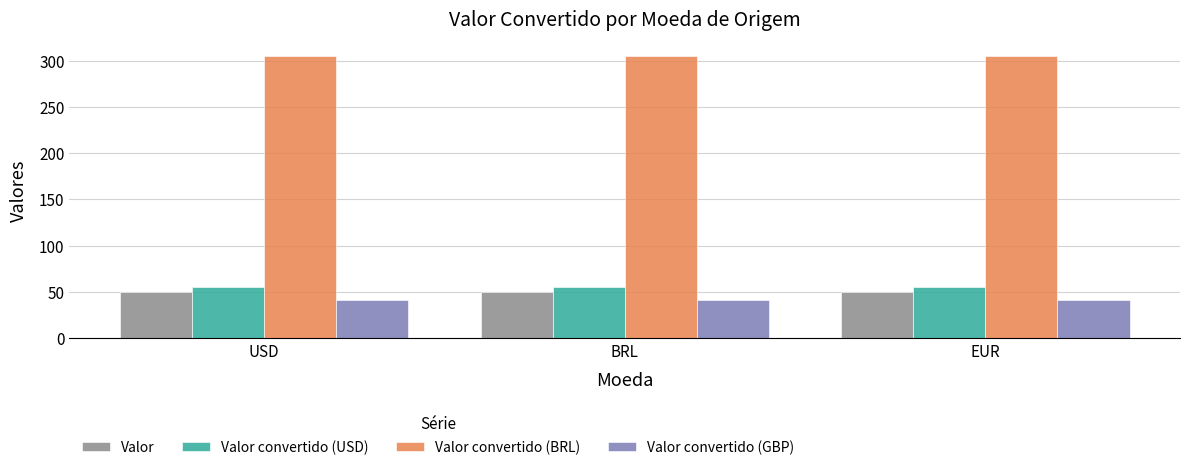

Rank the series at BRL from lowest to highest value.

Valor convertido (GBP), Valor, Valor convertido (USD), Valor convertido (BRL)